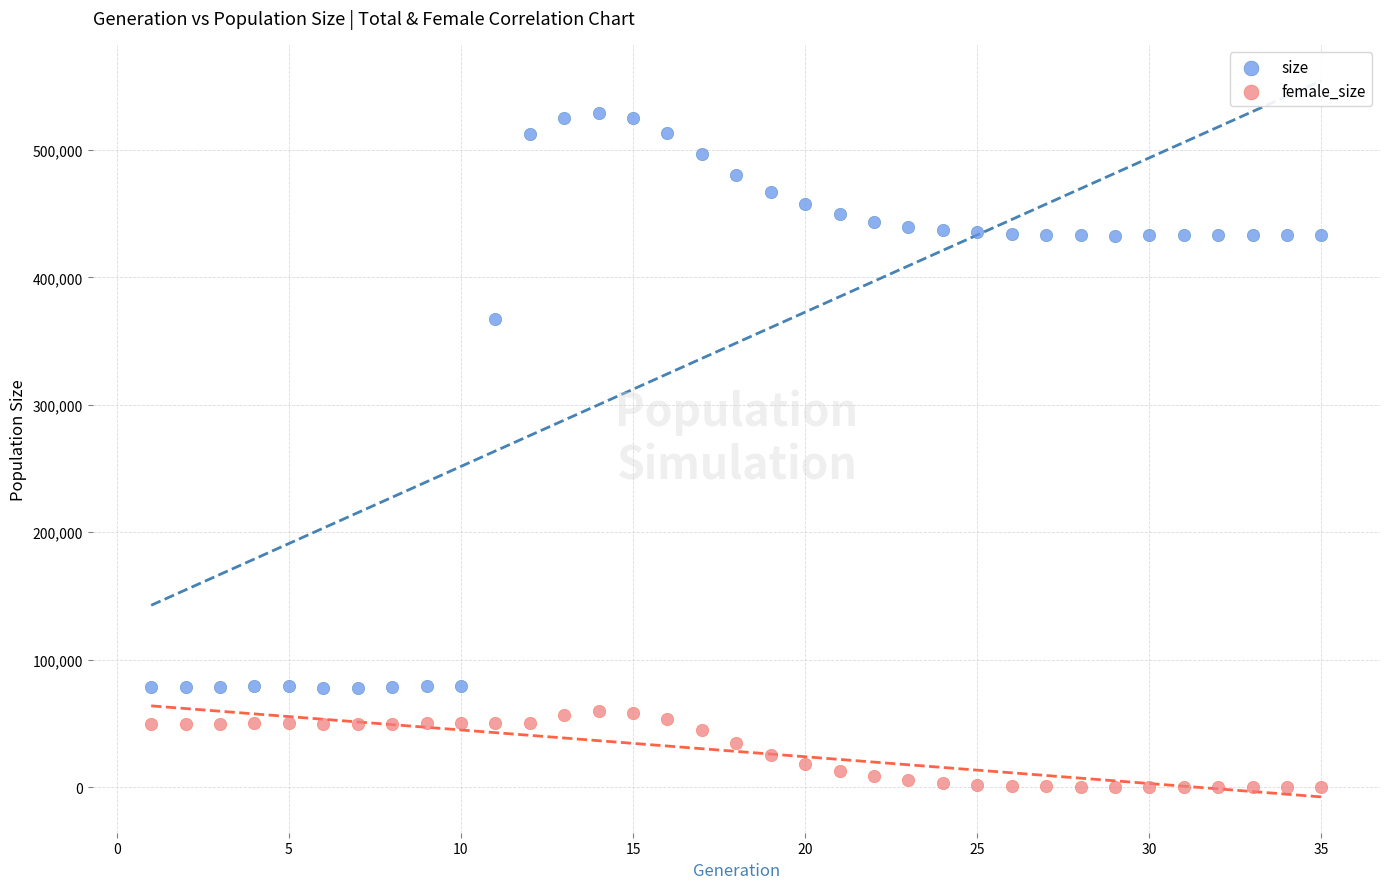

Which series reaches the maximum Y coordinate?

size